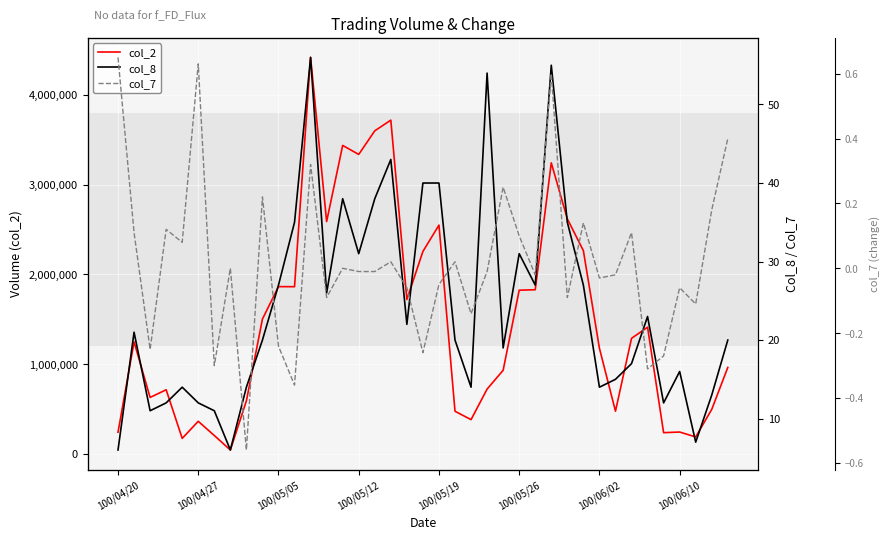

How many lines are shown in the chart?

3